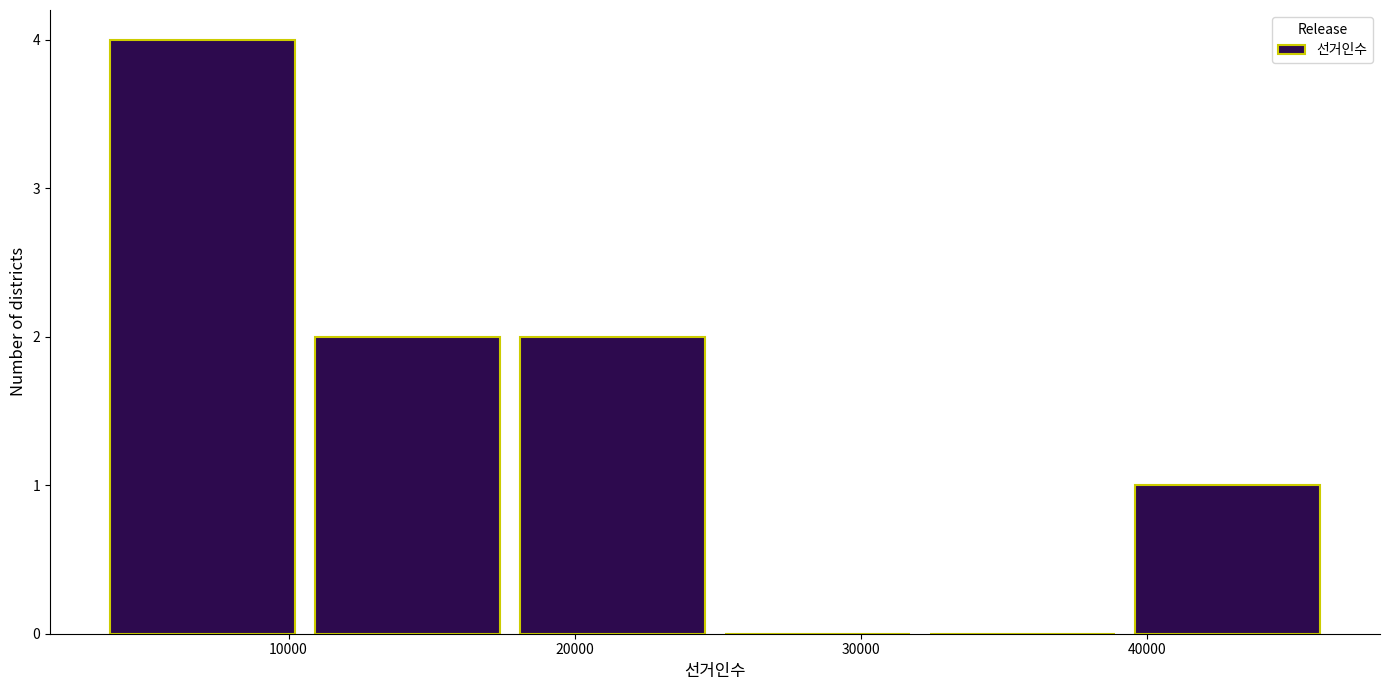

Reading left to right, list every bar in this chart as the range it spans on the x-axis followed by its height. Neither the bar edges nor the heights are printed on the chart, so give them approximately, as read against the axes.

3000 to 11000: 4
11000 to 18000: 2
18000 to 25000: 2
25000 to 32000: 0
32000 to 39000: 0
39000 to 46000: 1